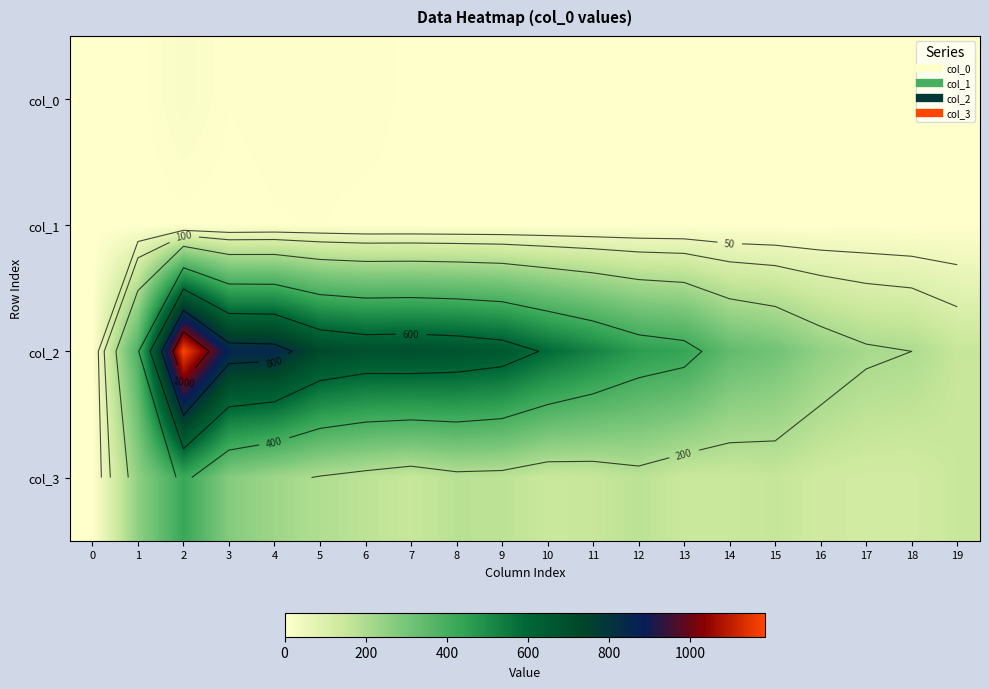

What is the difference between the highest and lowest values at 0?

3